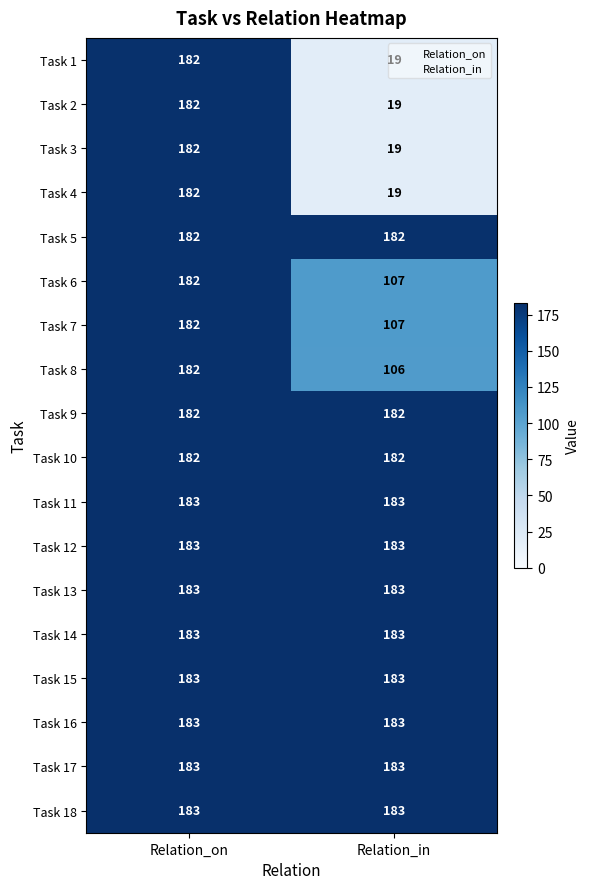

Which label corresponds to the smallest value in the chart?

Relation_in